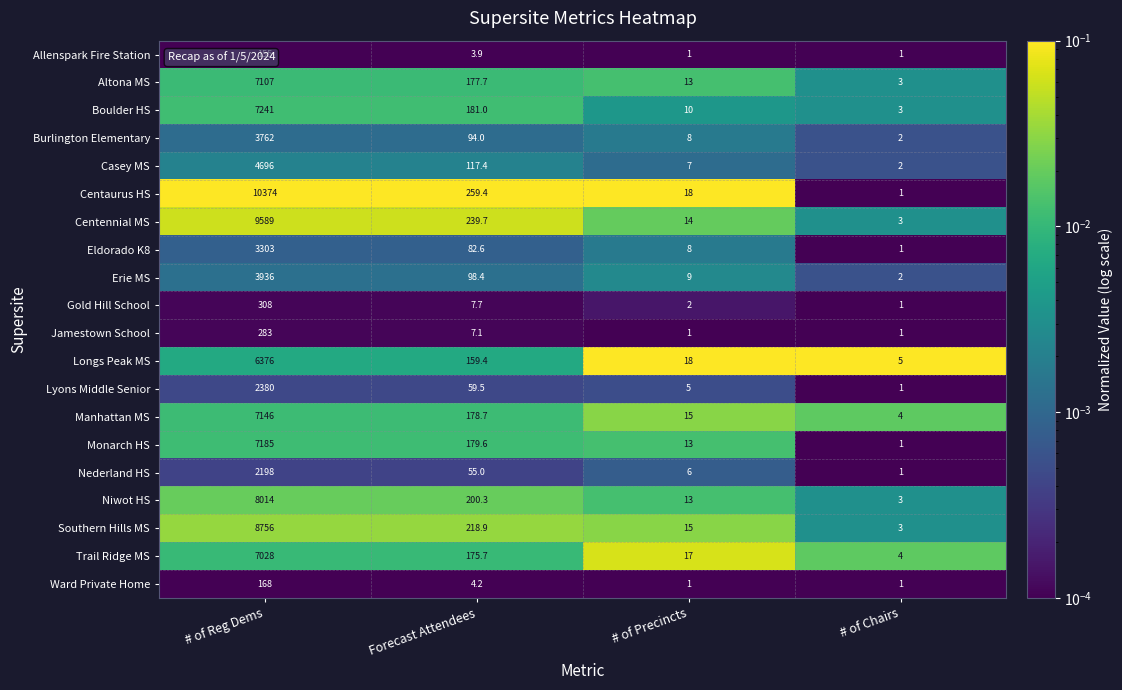

How many series are shown in this chart?

20